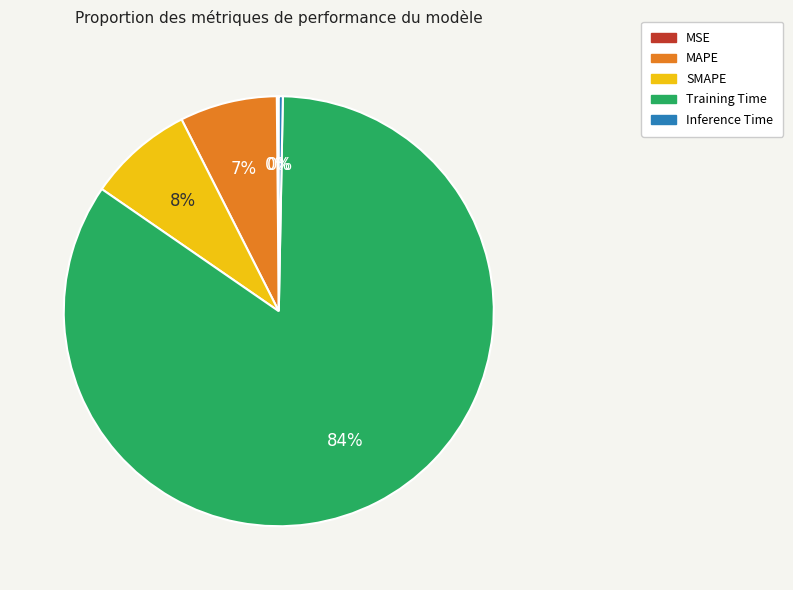

Does Training Time account for over 50% of the chart?

Yes